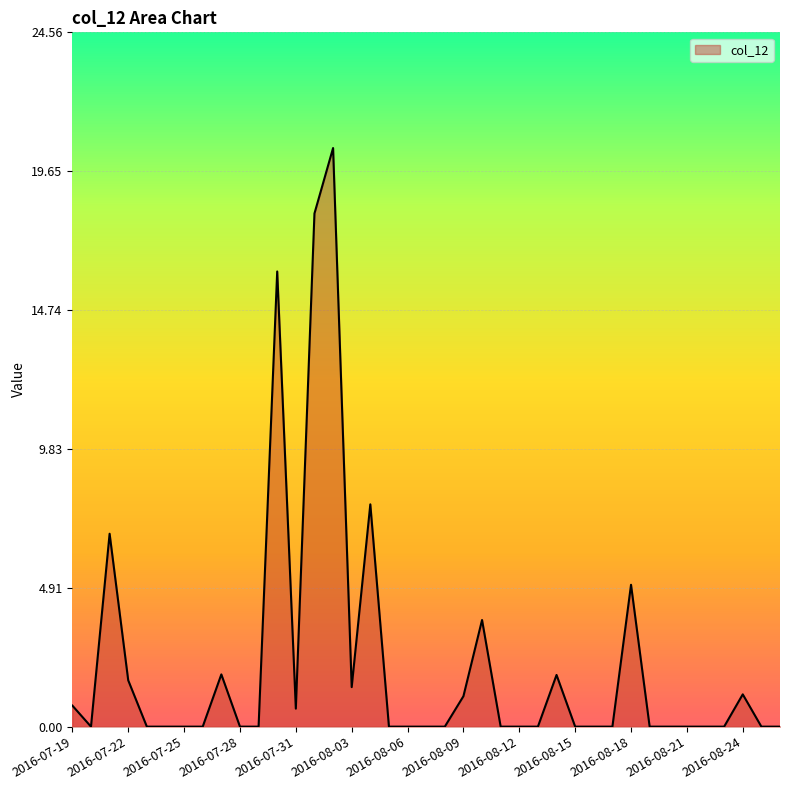

What is the difference between the maximum and minimum values?

20.5